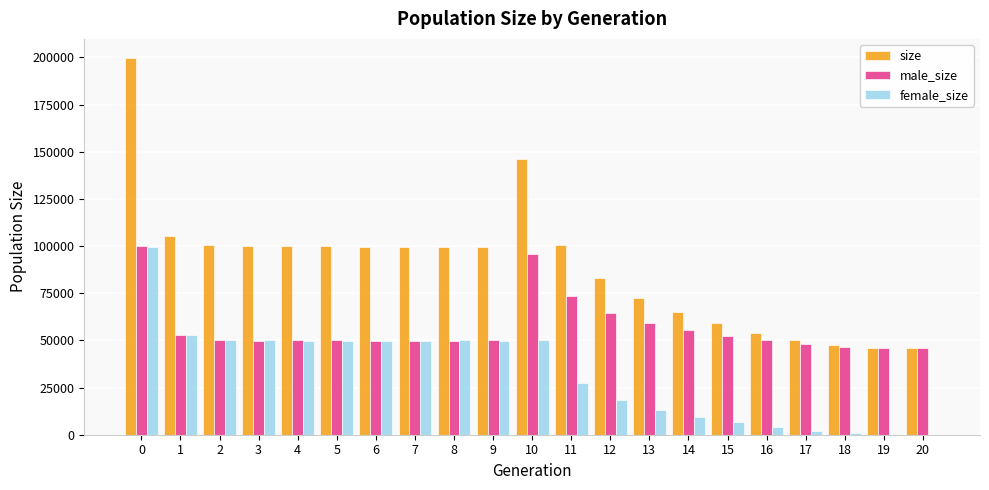

Which series changed the most between 6 and 20?

size